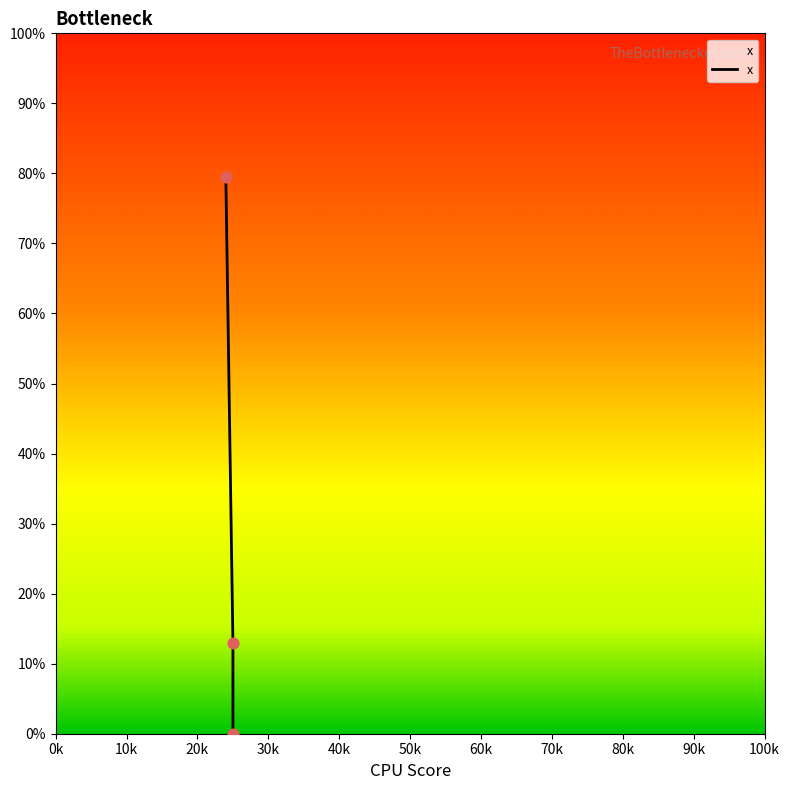

What is the change in value from 24 to 25?

-79.5